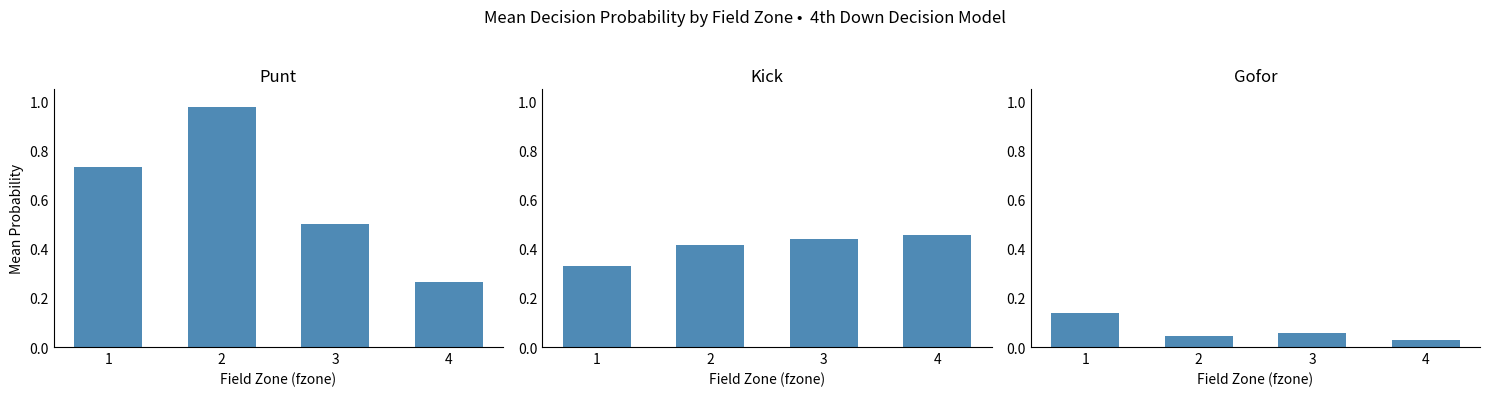

Count the kick values in the range 0 to 1.

4